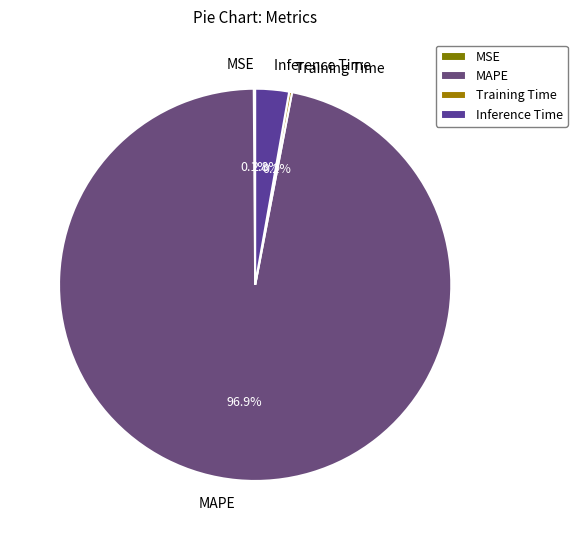

Which category accounts for the majority?

MAPE